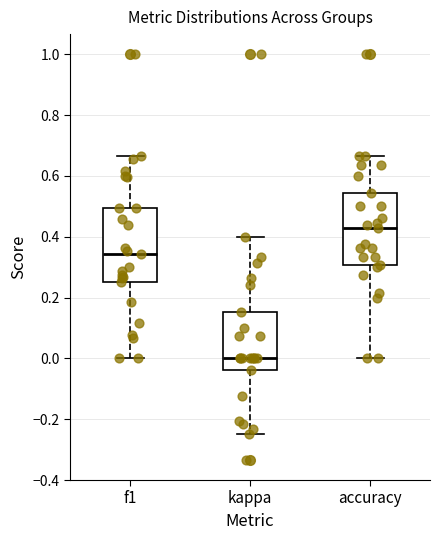

Which box's median line is the highest?

accuracy